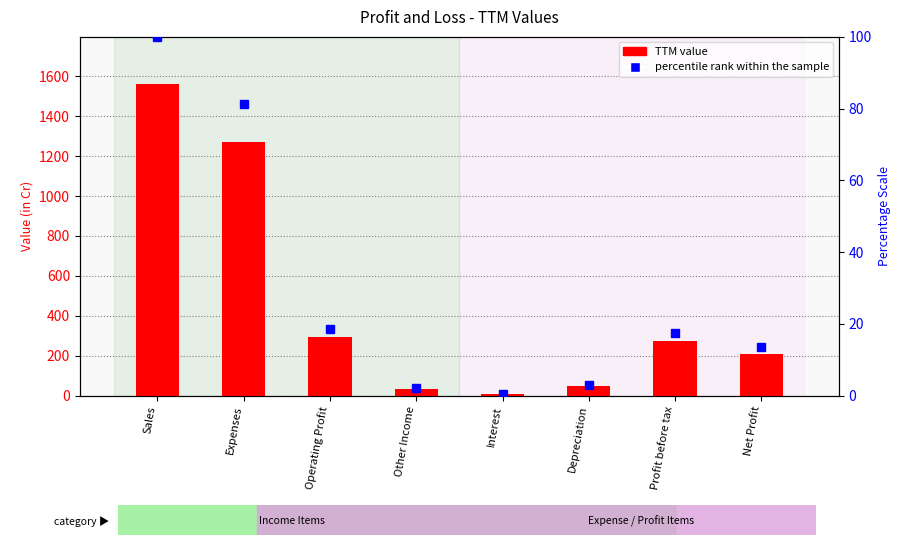

At which category is the sum across all series the highest?

Sales